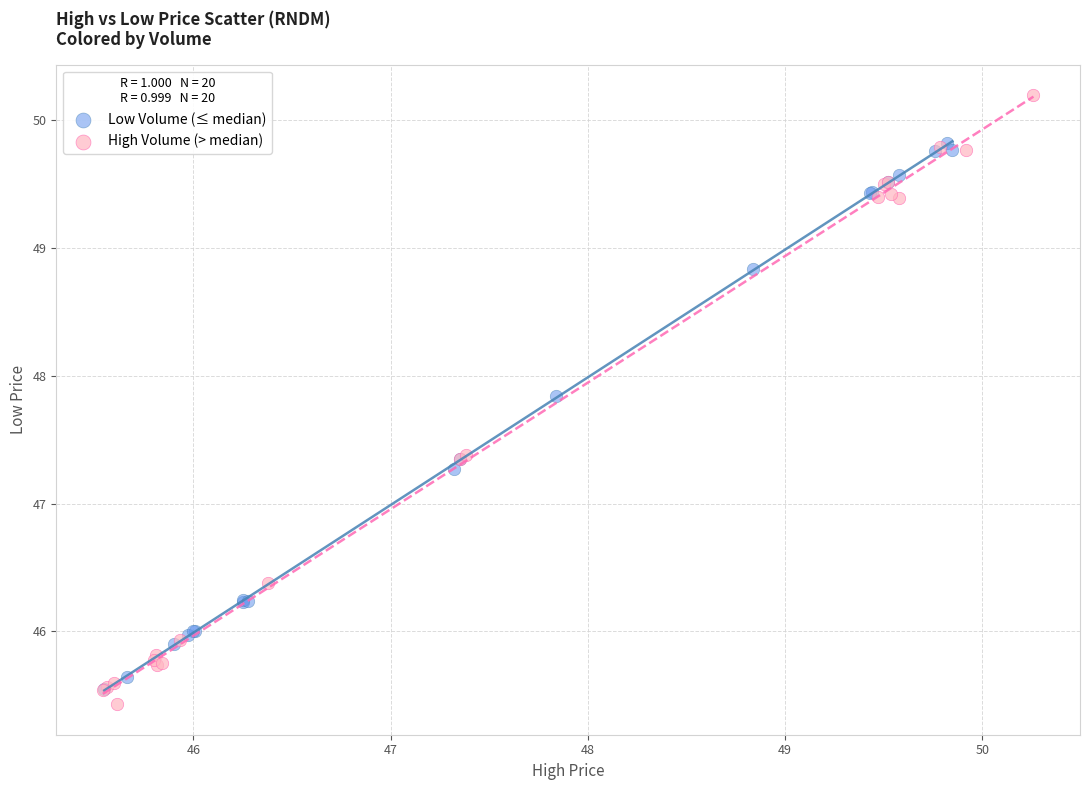

Which series has the widest spread of Y values?

High Volume (> median)